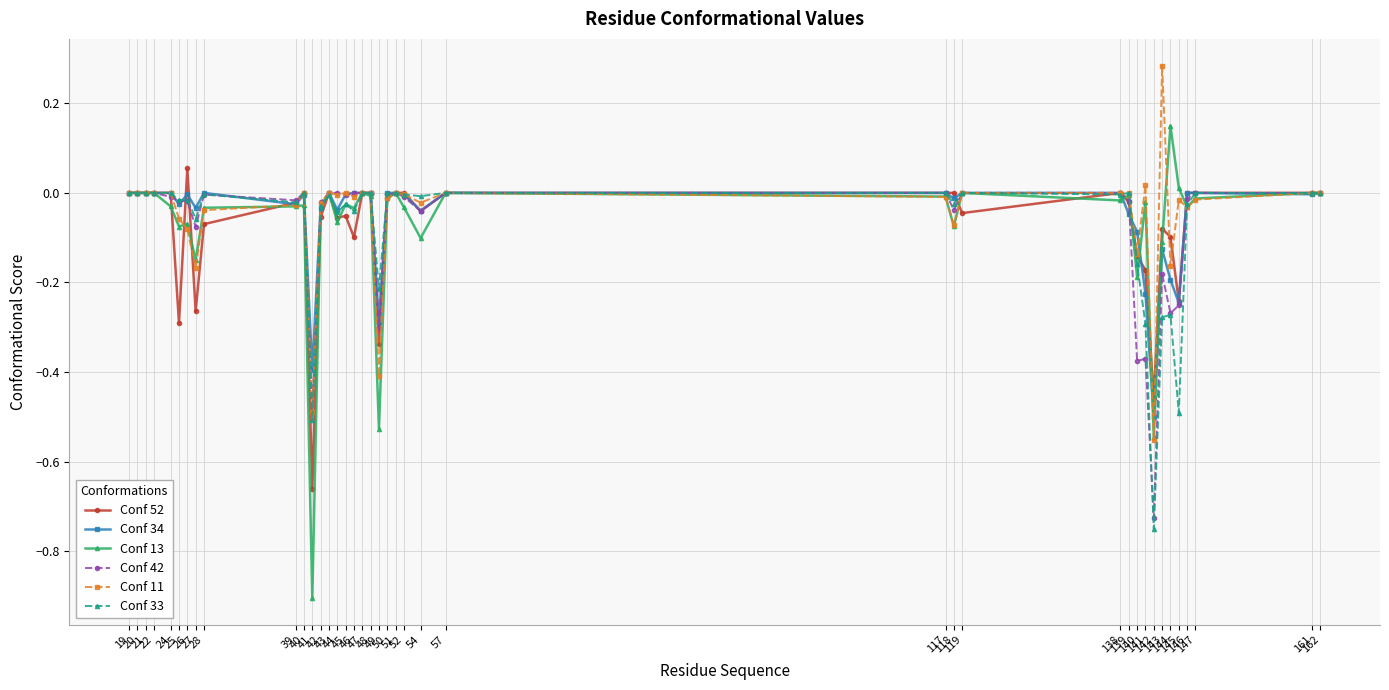

What is the smallest value displayed?

-0.9